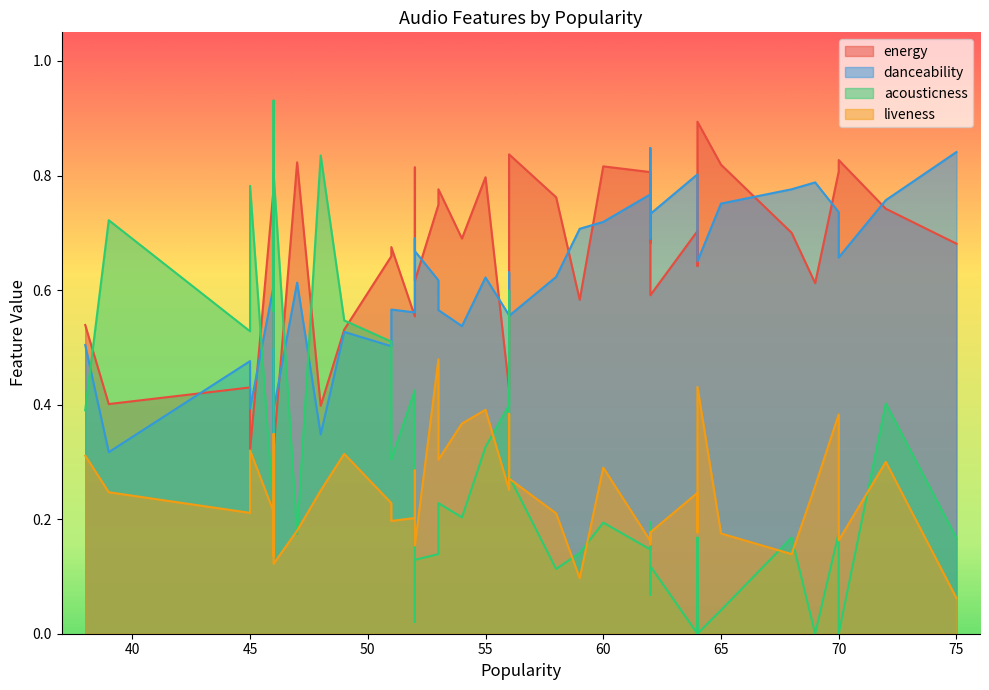

Which series has the largest total across all categories?

energy